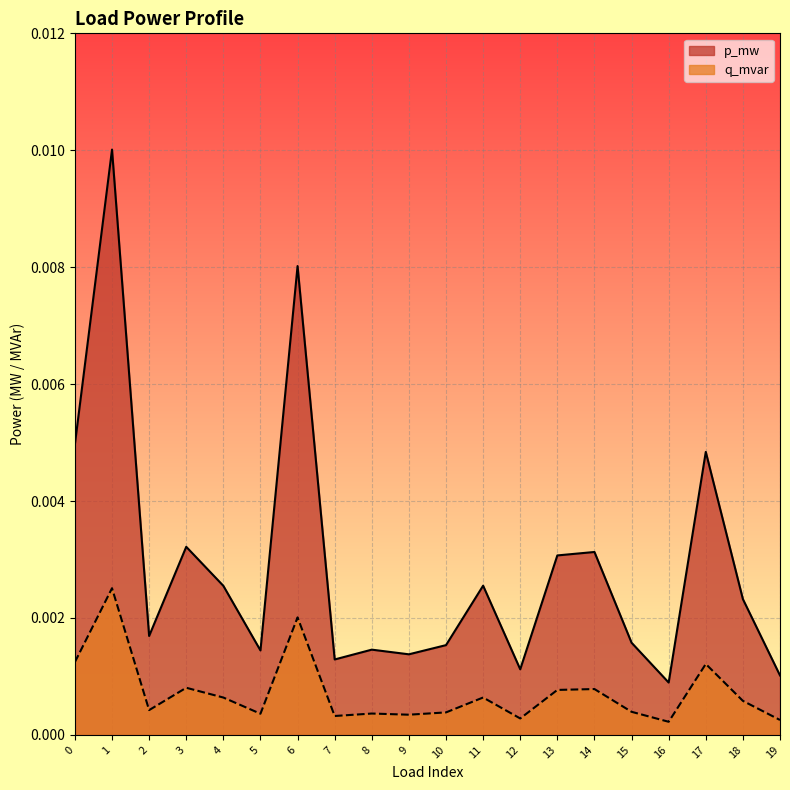

True or false: q_mvar and p_mw cross at least once.

False